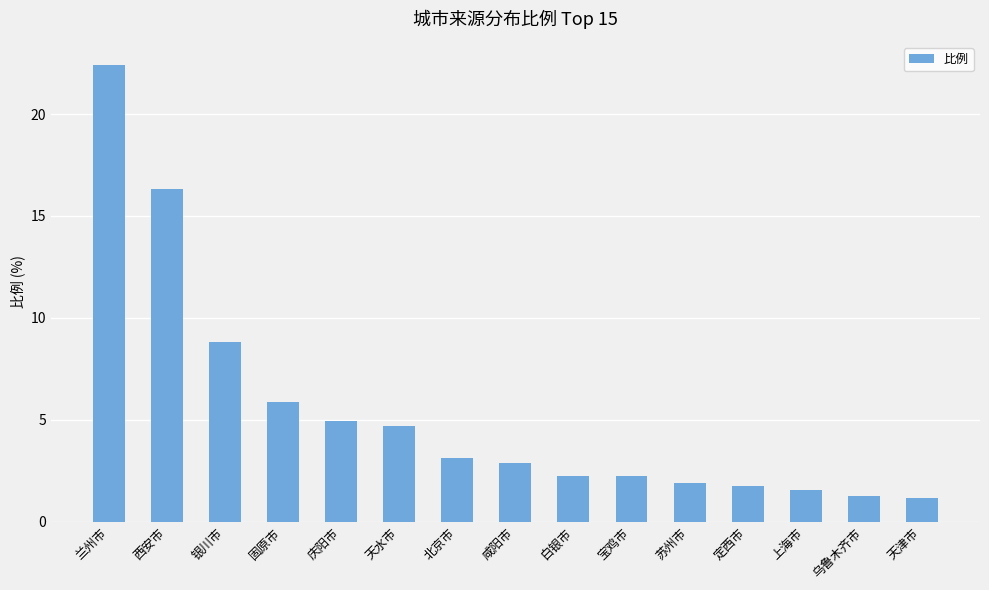

Is it true that the value at 白银市 is 3.2?

False